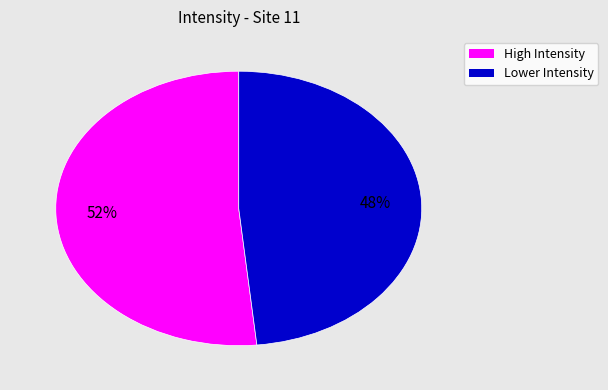

To the nearest percent, what is the average slice percentage?

50%